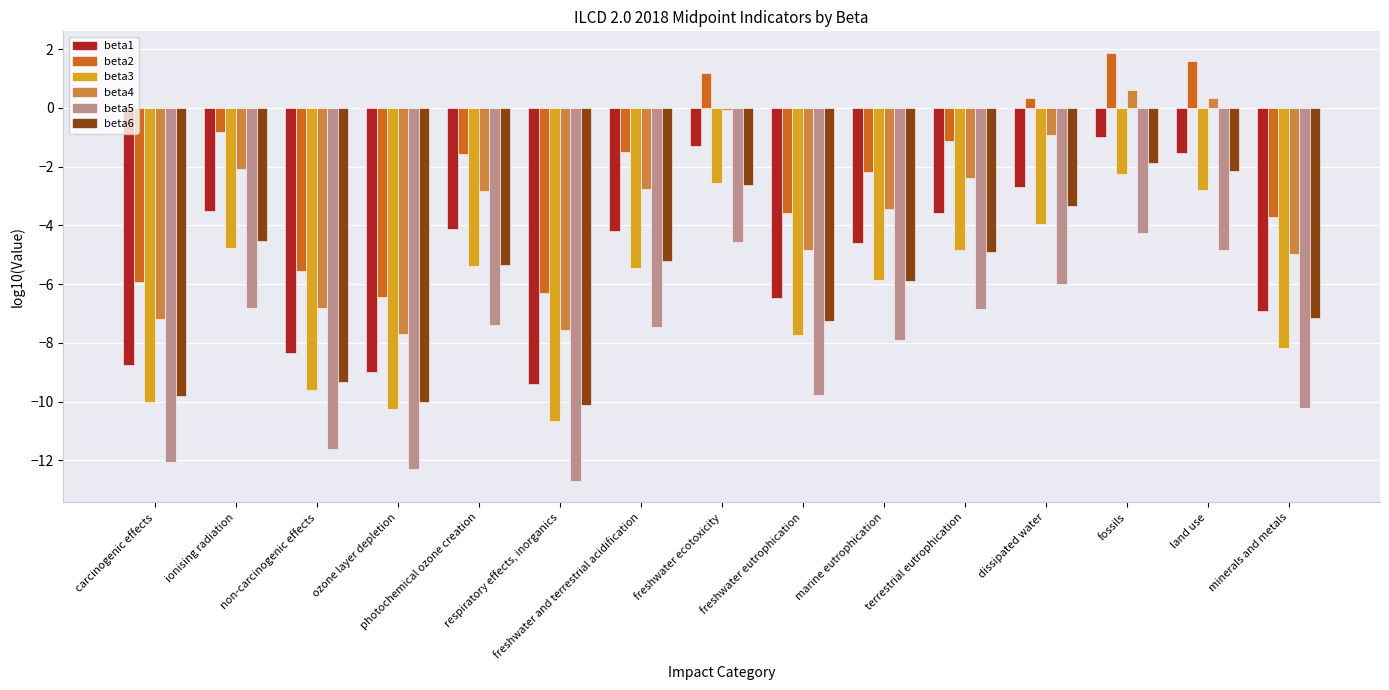

At which category is the sum across all series the highest?

fossils